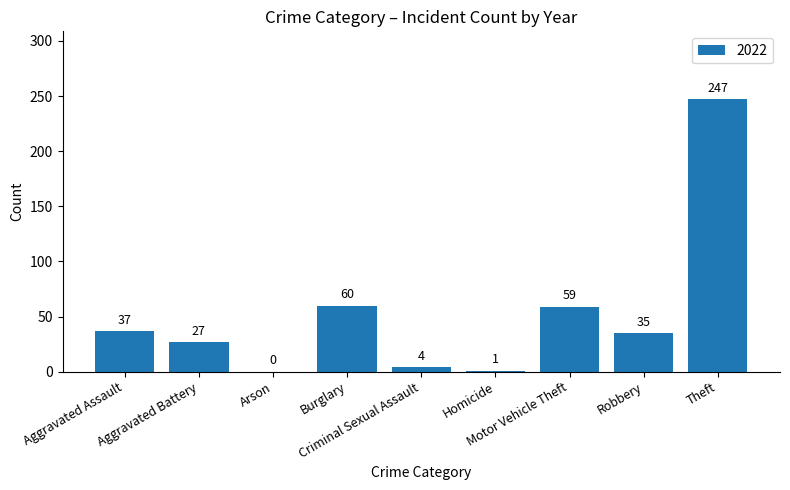

What is the maximum value shown in the chart?

247